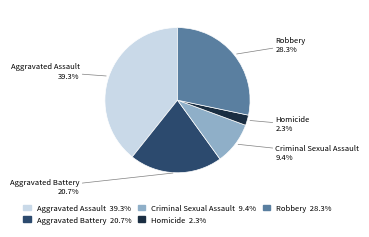

To the nearest percent, what is the difference between the largest and smallest slice percentages?

37%